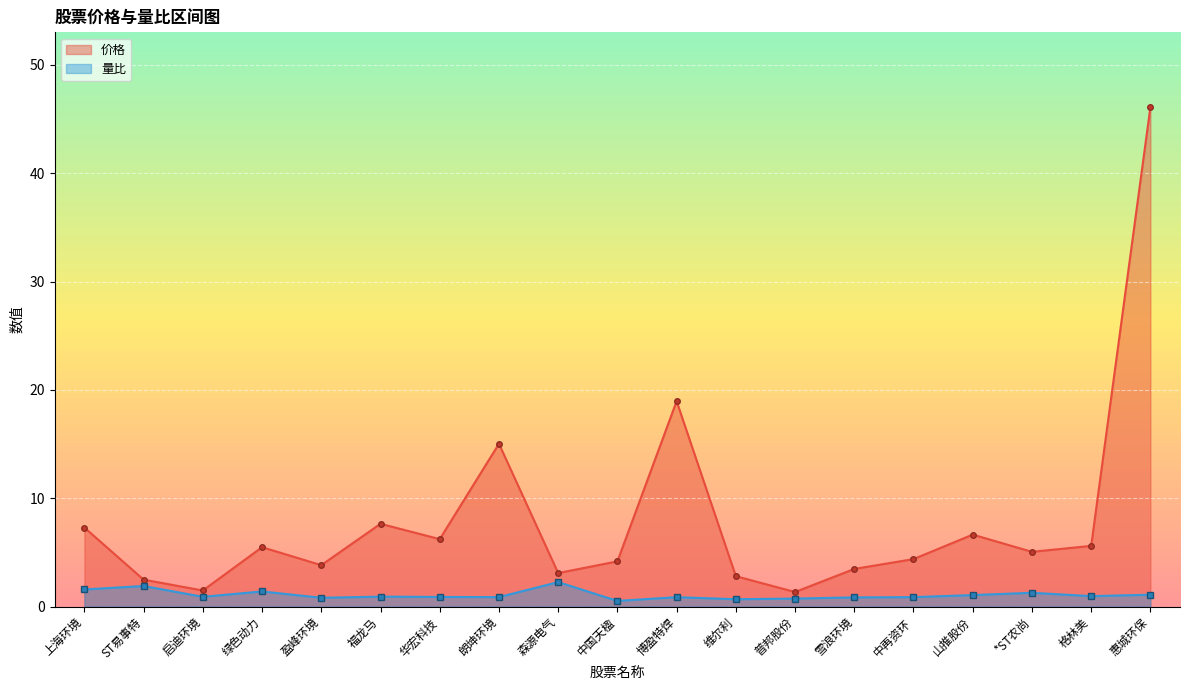

What is the sum of all 量比 values?

20.4